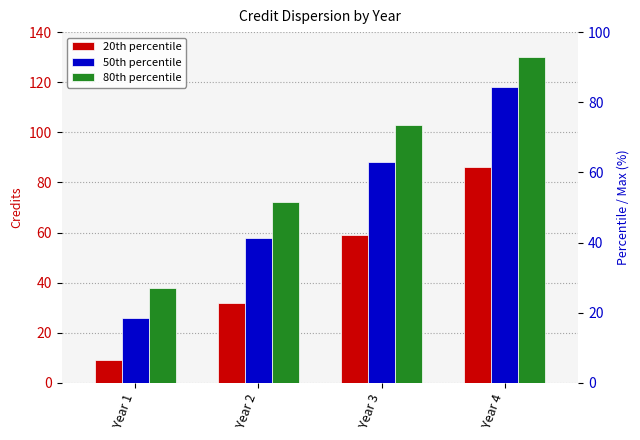

The 80th percentile series shows 41 at Year 2. True or false?

False